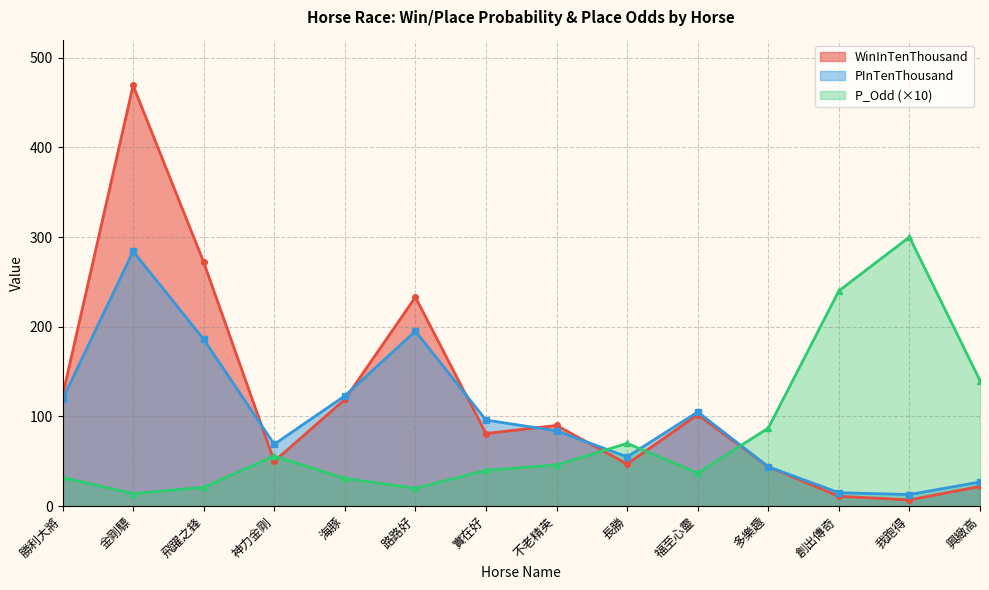

True or false: WinInTenThousand has a value of 44 at 多樂趣.

True